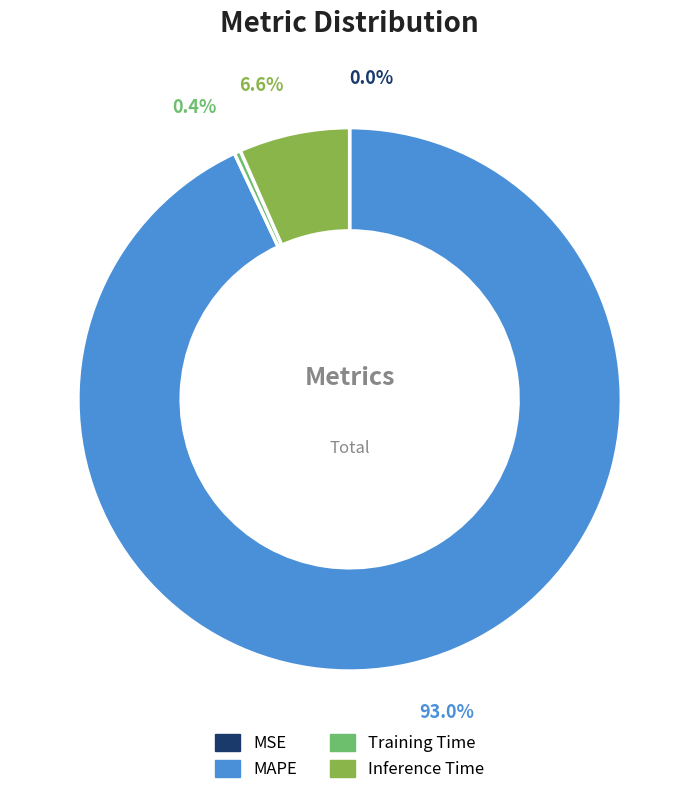

Between Training Time and MAPE, which is larger?

MAPE